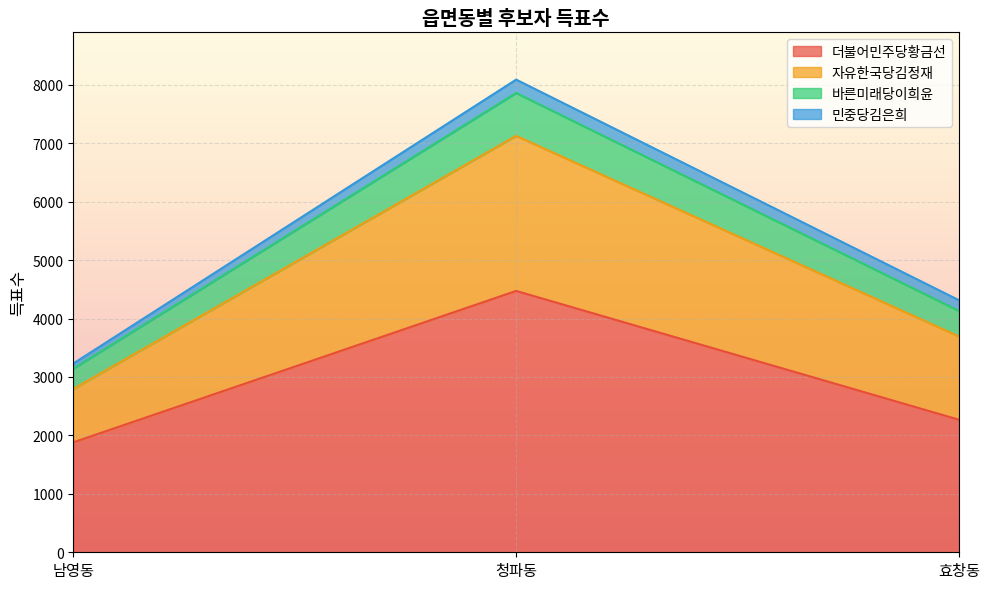

Is it true that 더불어민주당황금선 equals 5987 at 청파동?

False